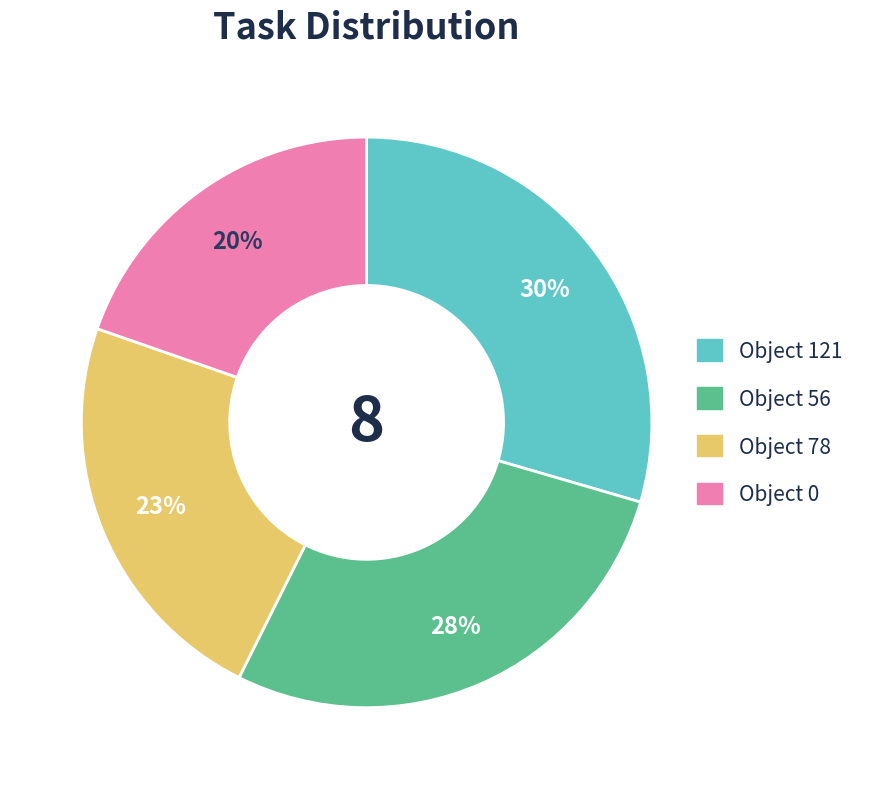

Does any single category account for the majority?

No